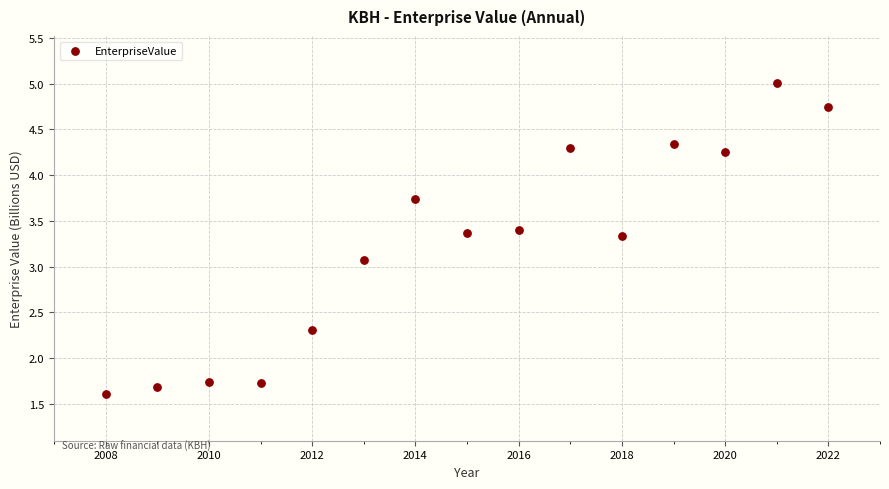

What is the range of Y values (max minus min)?

3.4